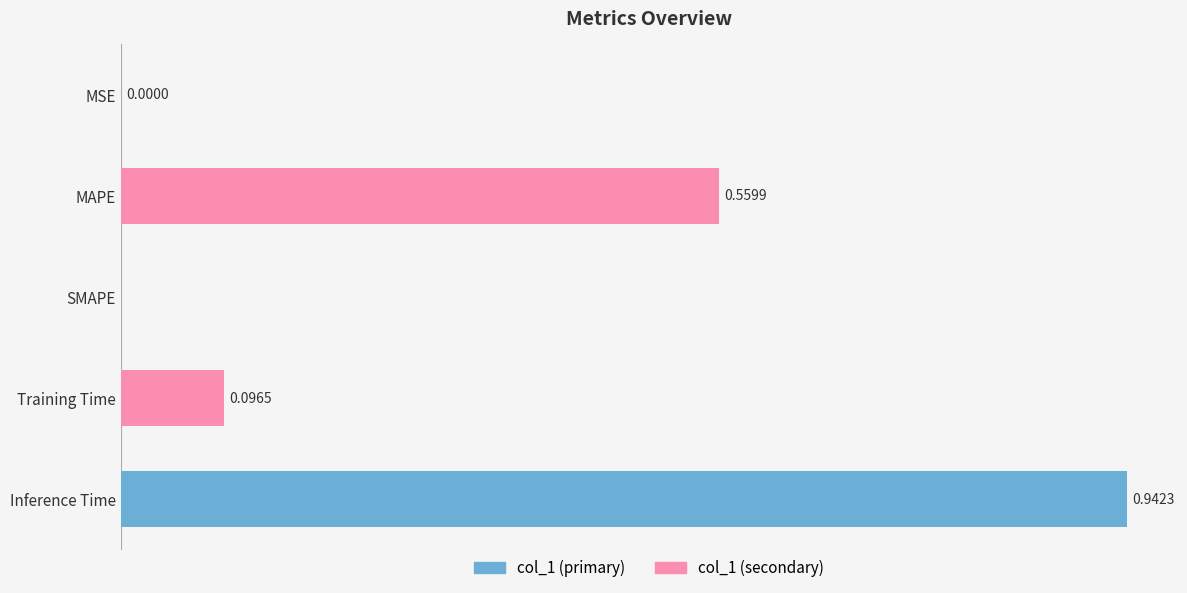

Between Inference Time and SMAPE, which is larger?

Inference Time